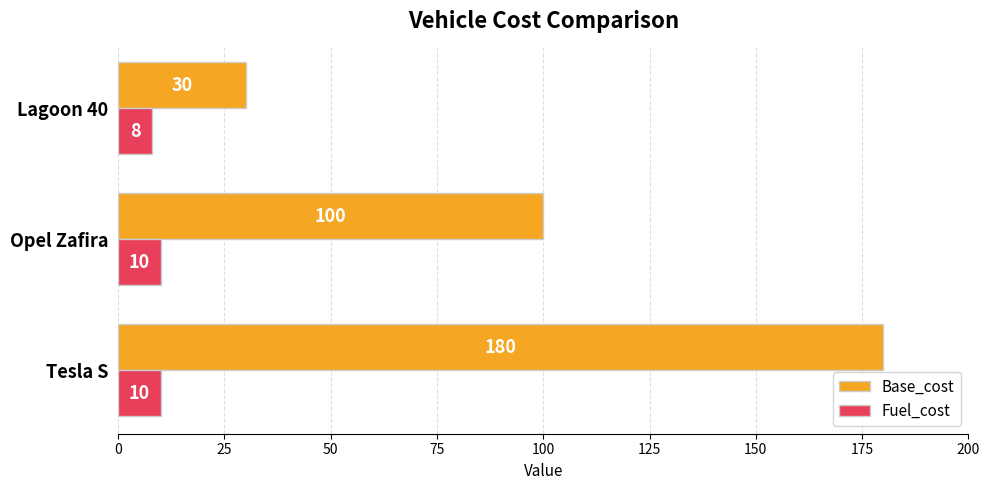

Is it true that Fuel_cost equals 10 at Tesla S?

True